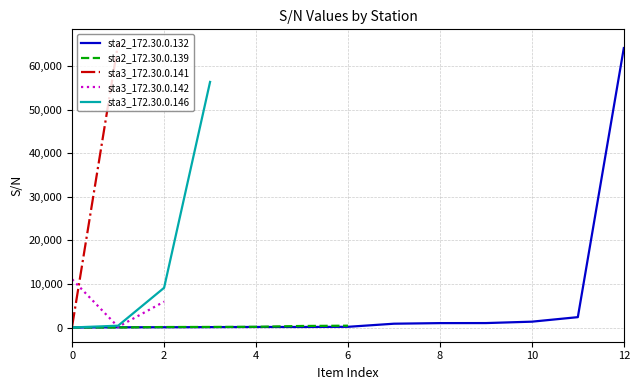

True or false: sta3_172.30.0.146 has more than 0 interior local peaks.

False